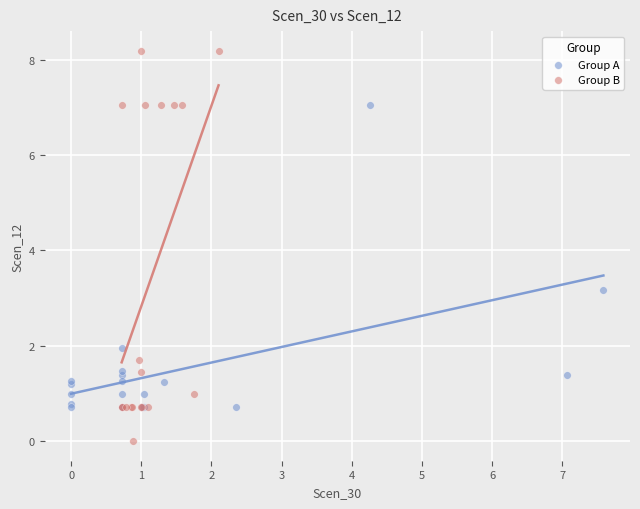

What are all the series names shown in the legend?

Group A, Group B